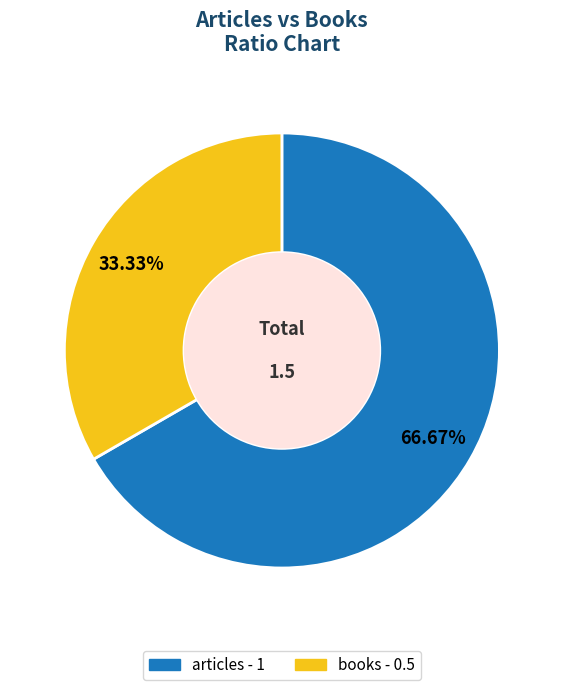

Rank the categories by value from lowest to highest.

books, articles